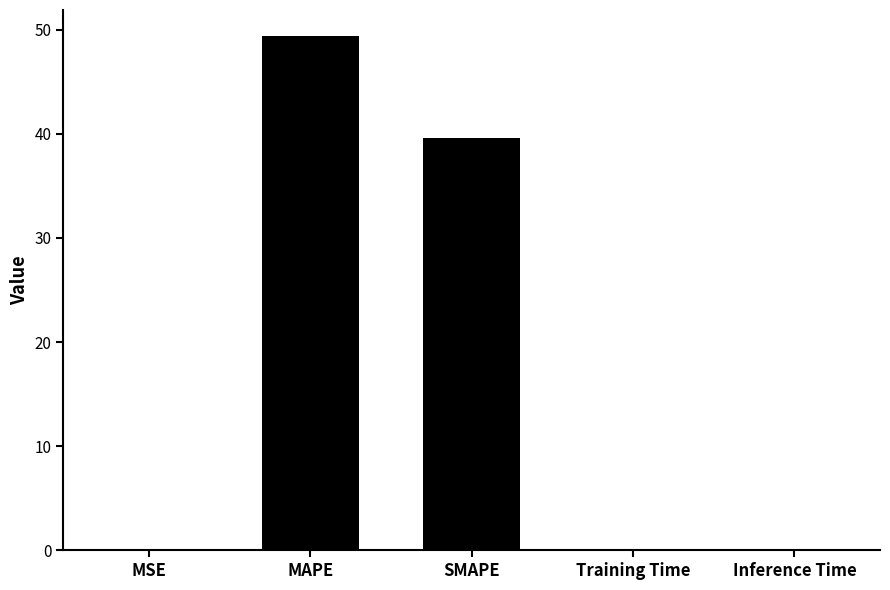

What is the sum of all values?

89.3